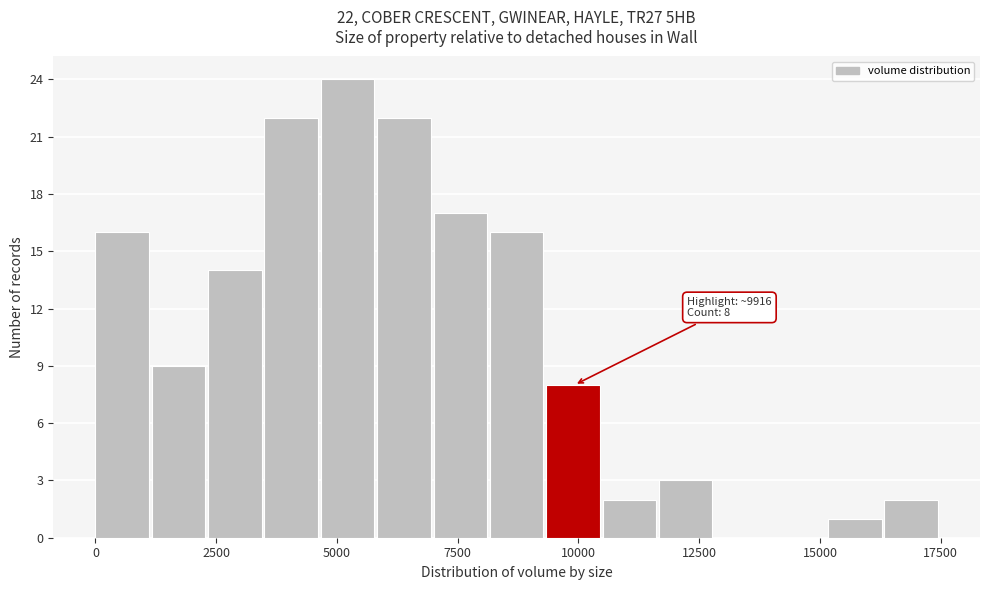

Around what value on the x-axis is the tallest bar? Give the approximate position of its centre, as read against the axis.

5000